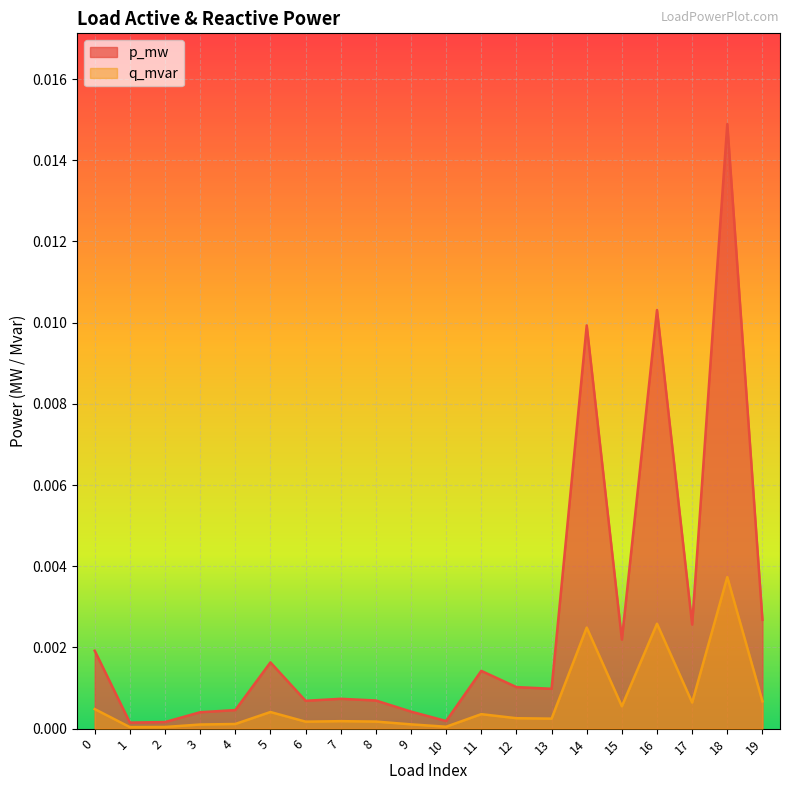

Count the number of categories in the chart.

20